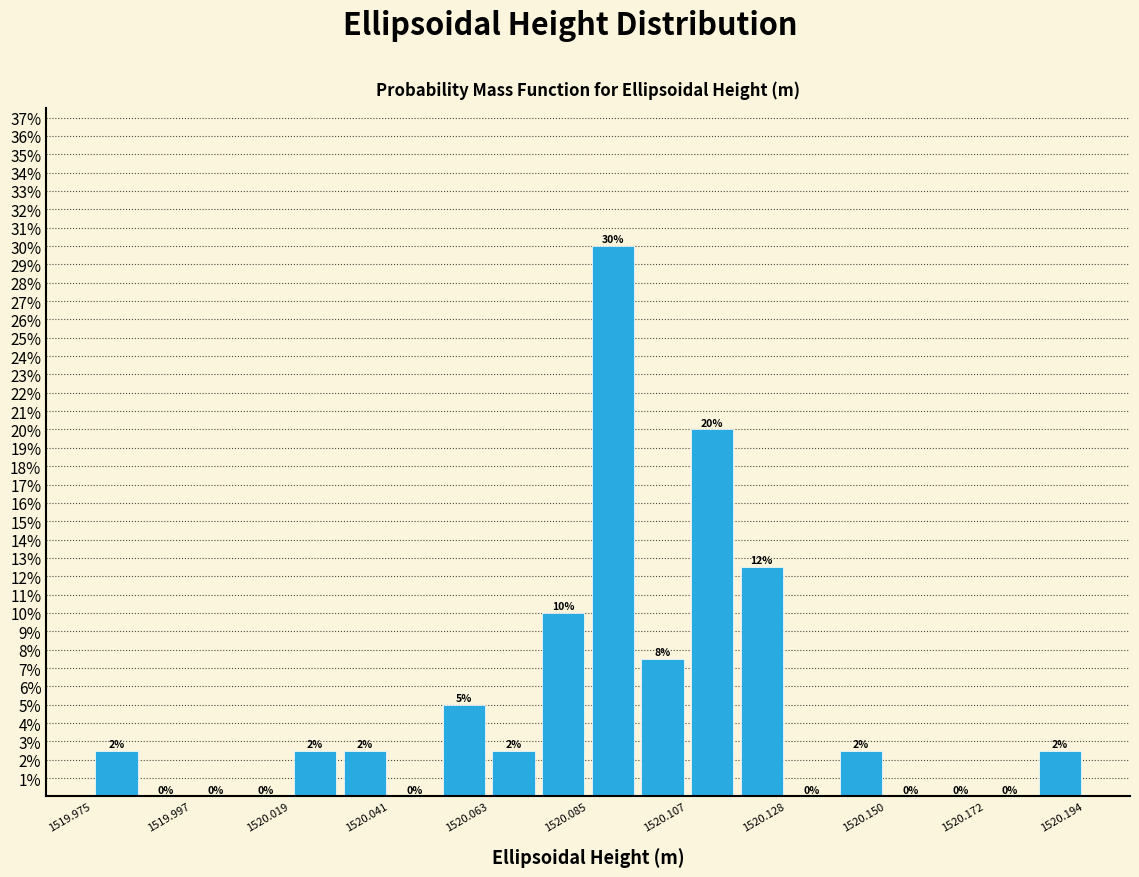

Read against the x-axis, roughly where is the centre of the tallest bar?

1520.090